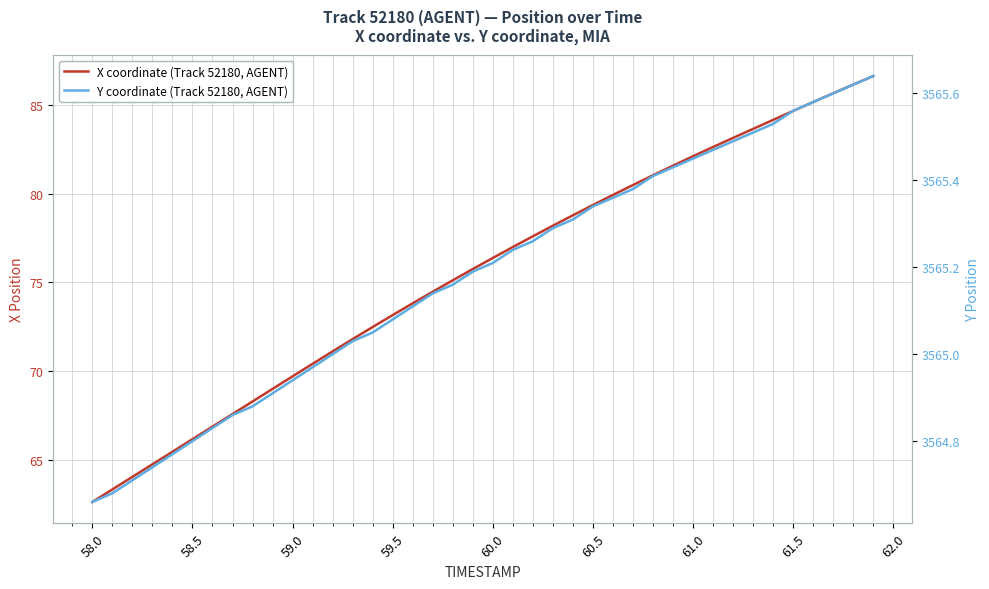

How many values in the Y coordinate (Track 52180, AGENT) series exceed 3565?

27